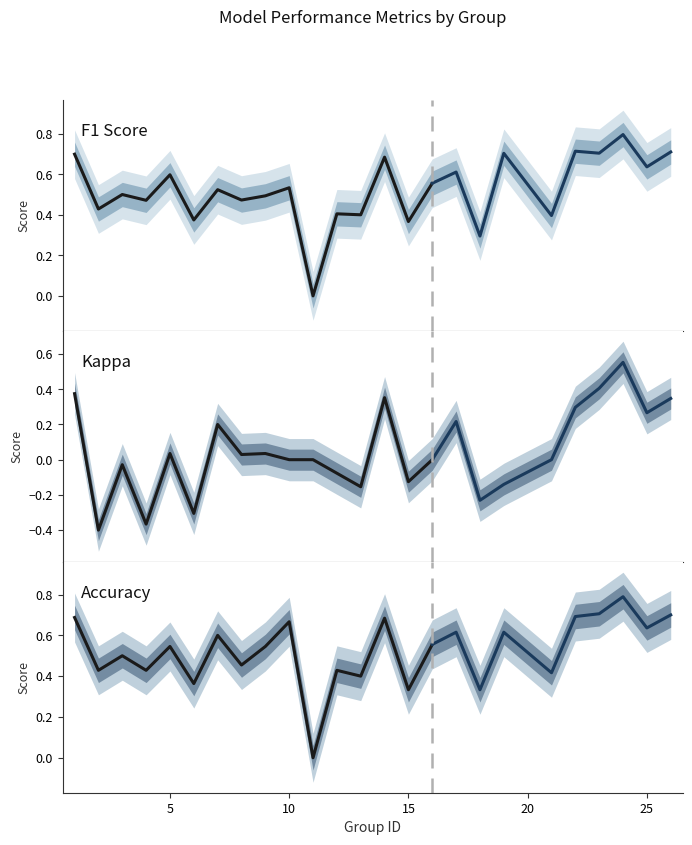

Which series has the largest total across all categories?

accuracy